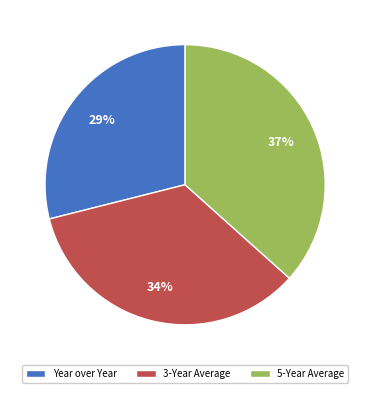

Is it true that 5-Year Average is 28% of the pie?

False